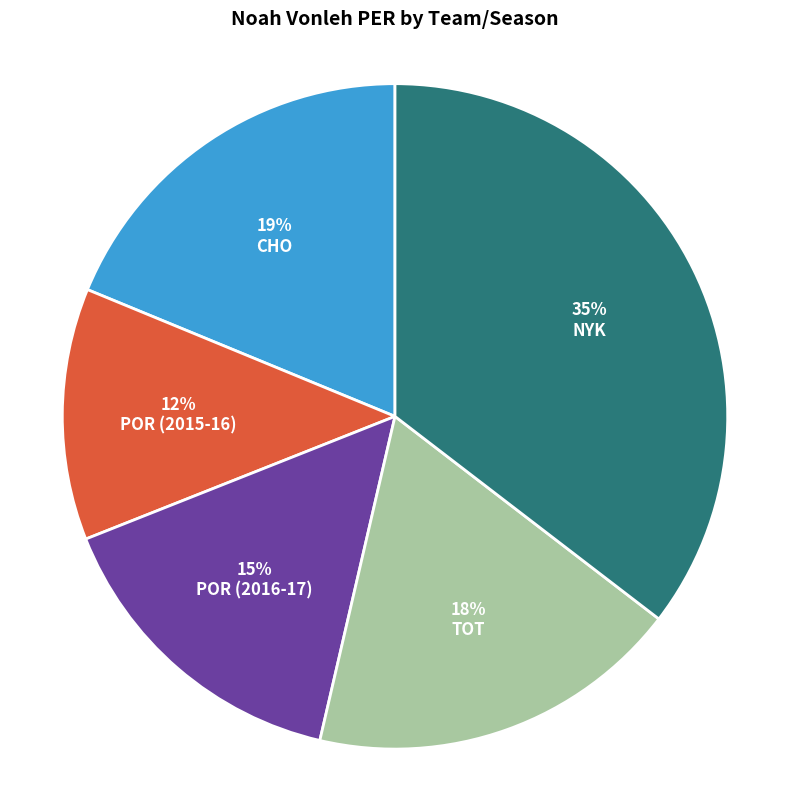

Does NYK account for over 50% of the chart?

No